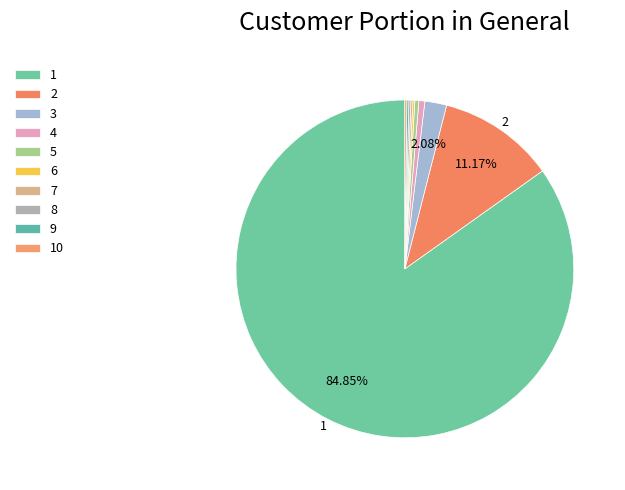

What is the change in value from 2 to 9?

-58